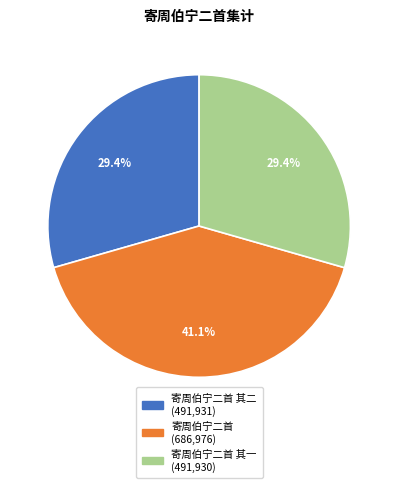

Does any single category account for the majority?

No